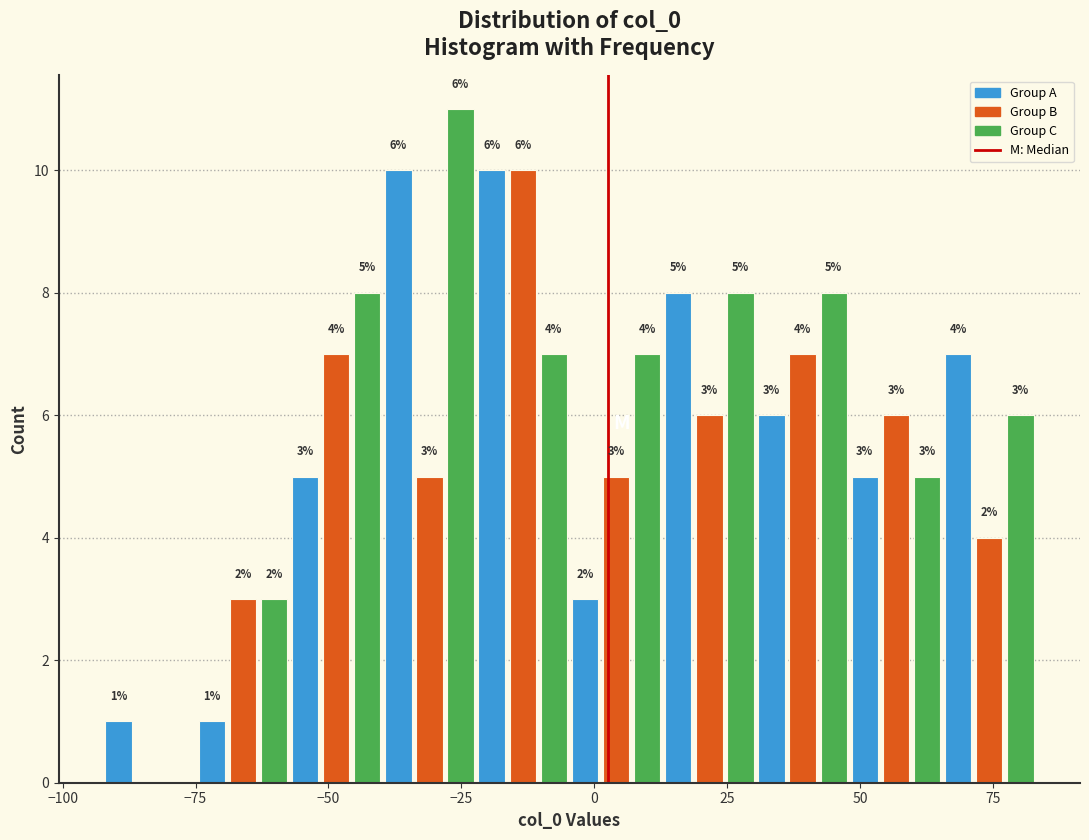

Around what value on the x-axis is the tallest bar? Give the approximate position of its centre, as read against the axis.

-25